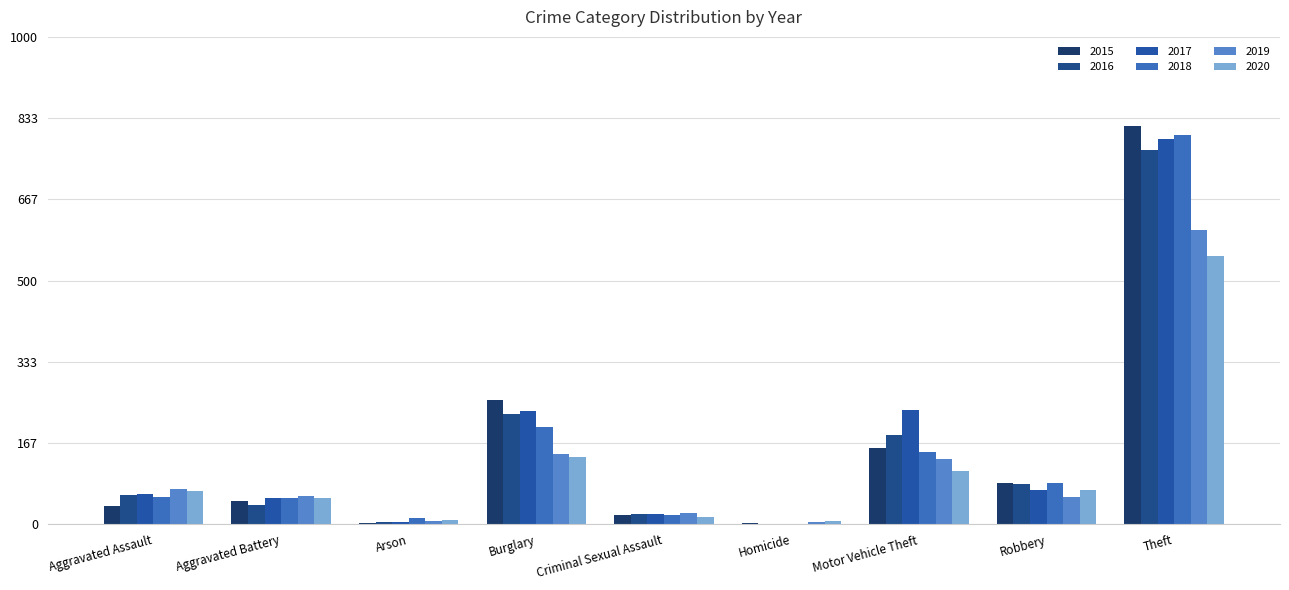

Does the chart contain stacked bars?

No